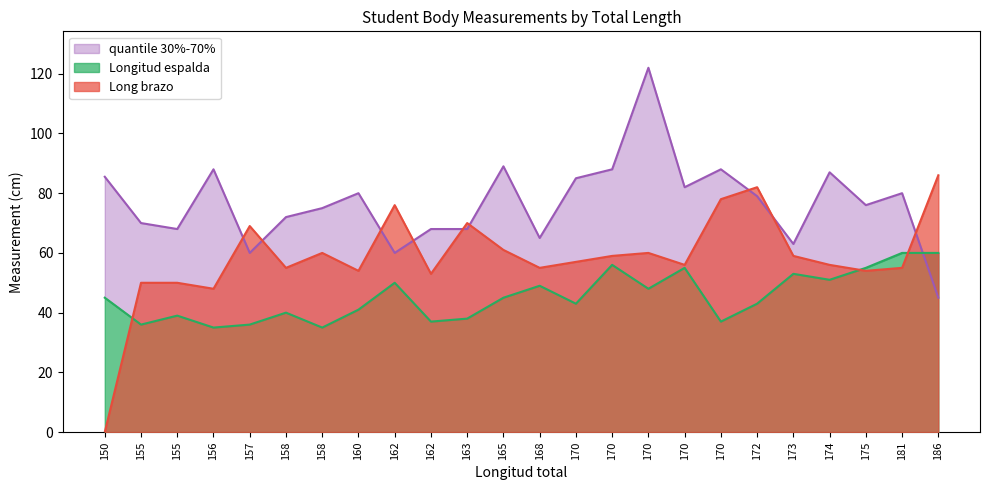

Which category has the lowest value in the Longitud espalda series?

156